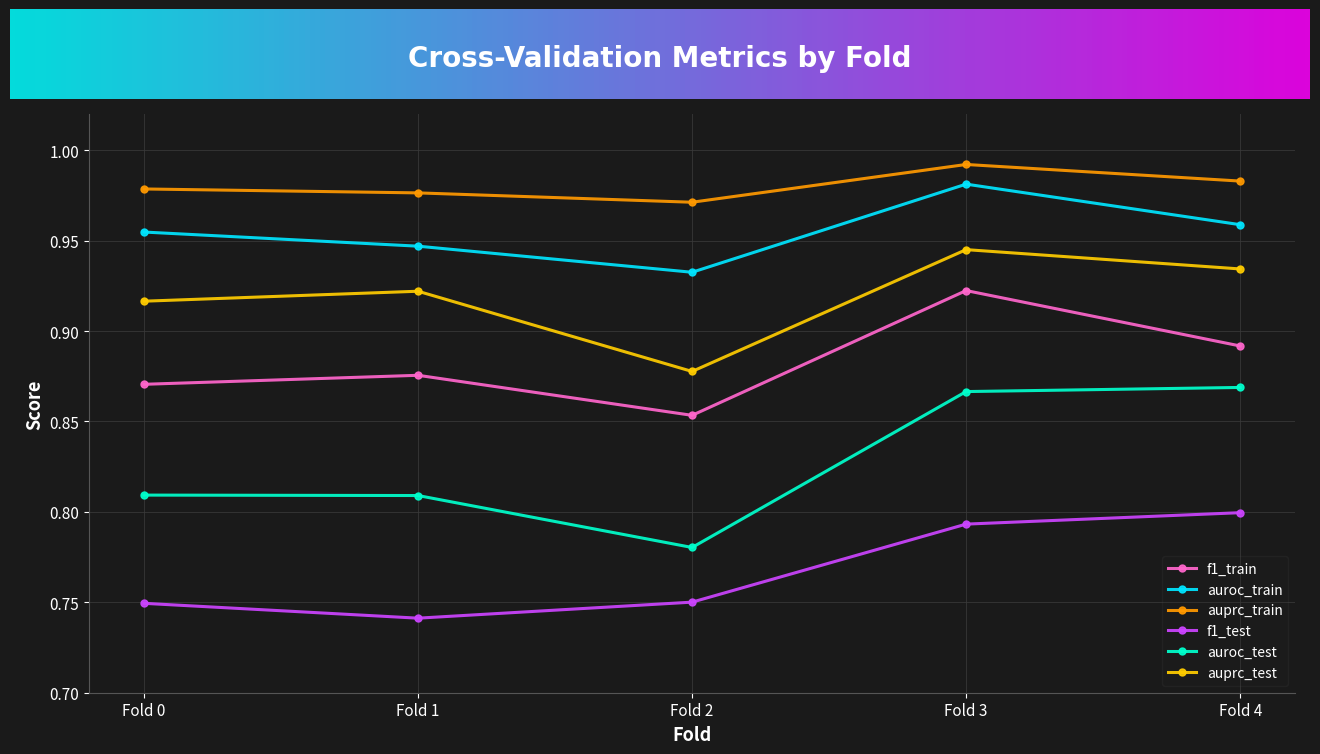

True or false: f1_test and auprc_train cross at least once.

False